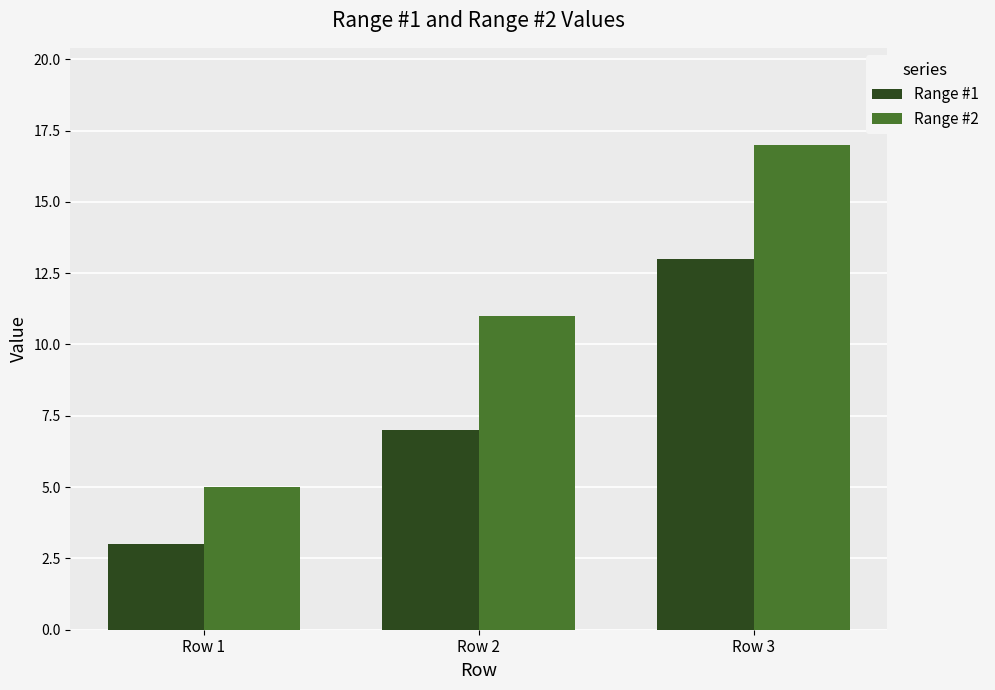

The Range #1 series shows 3 at Row 2. True or false?

False